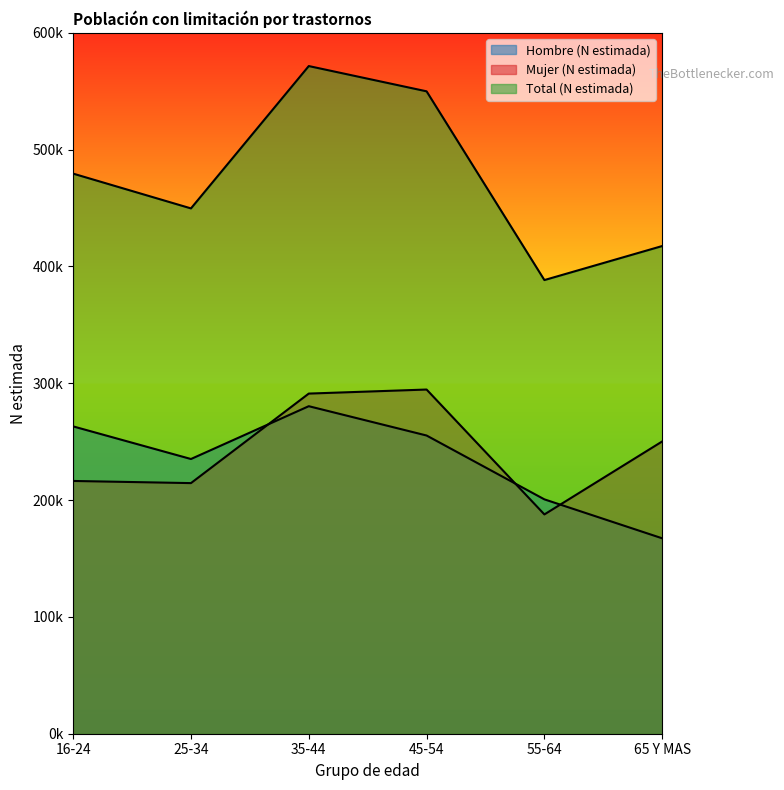

True or false: Hombre (N estimada) and Total (N estimada) cross at least once.

False